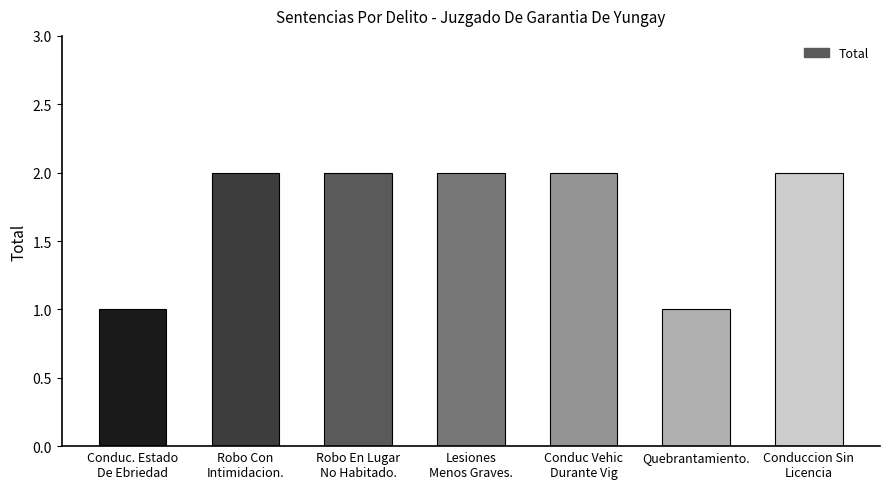

How many bars are there in total?

7